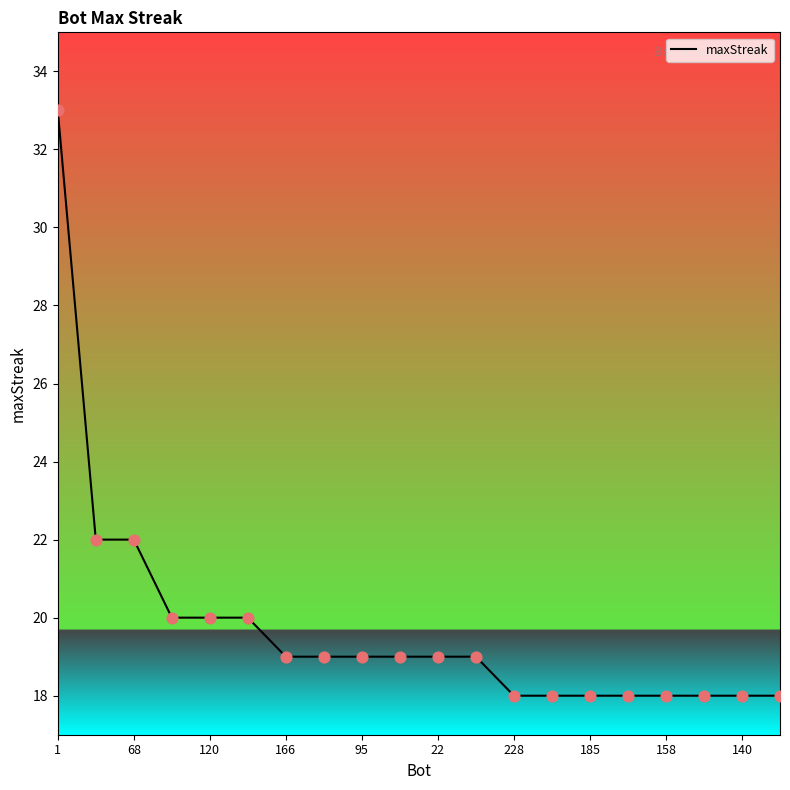

What is the difference between the maximum and minimum values?

15